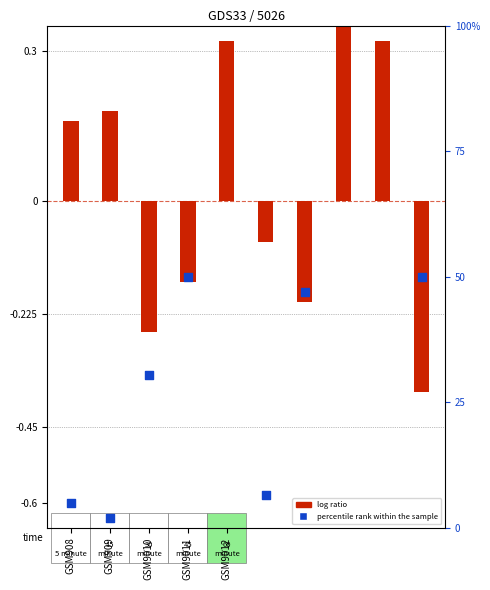

What are all the series names shown in the legend?

log ratio, percentile rank within the sample